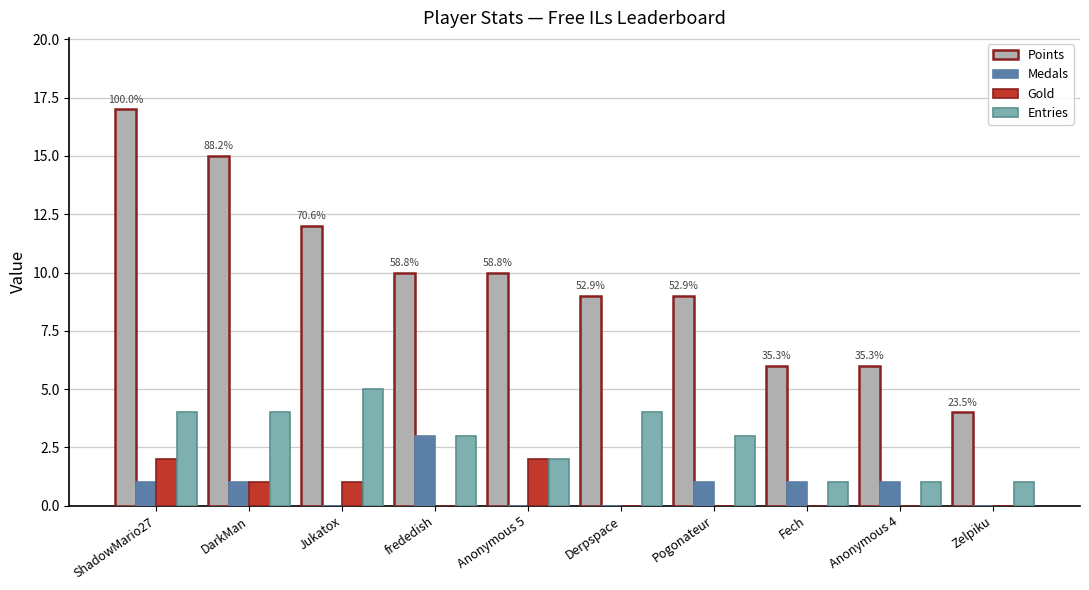

The value of Medals at Derpspace is -2. True or false?

False